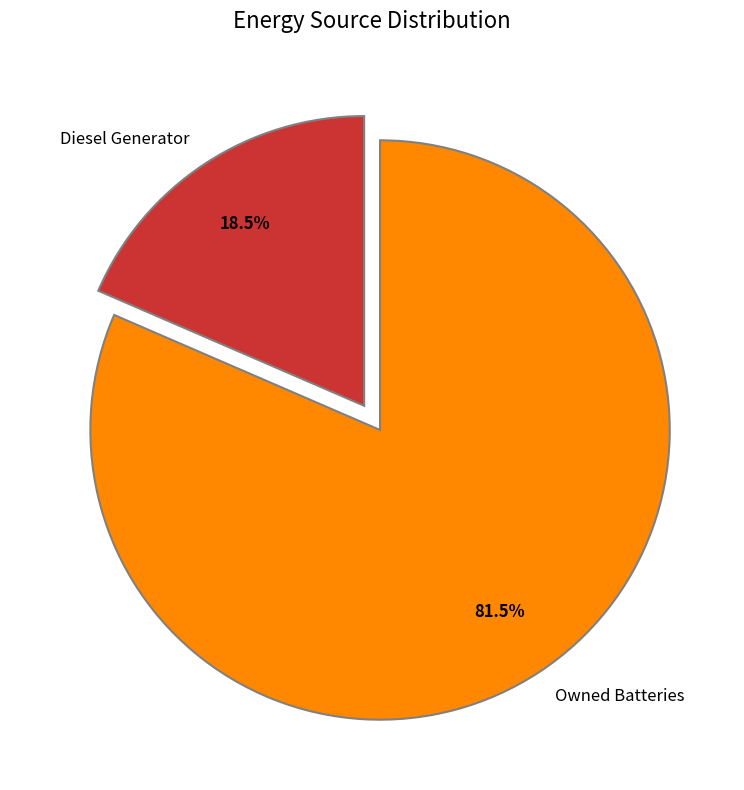

Which slice is the largest?

Owned Batteries